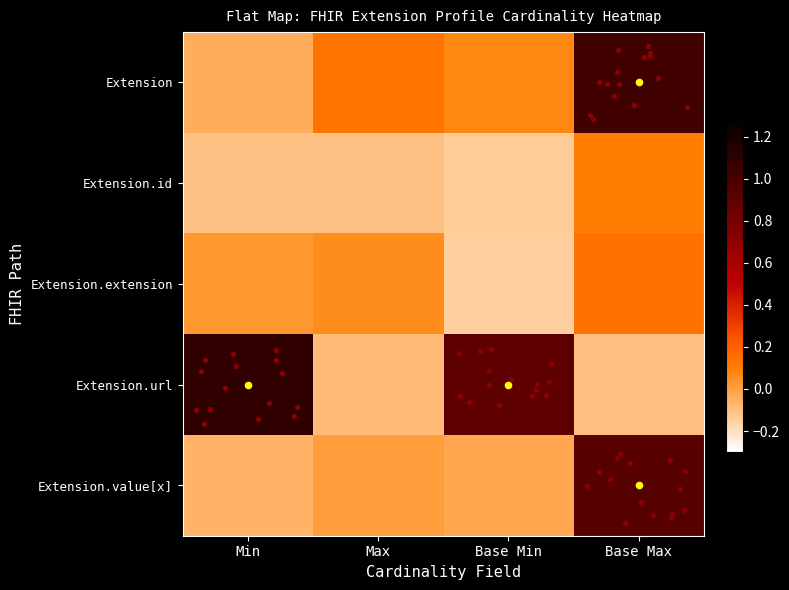

At how many categories does at least one series exceed 0?

4